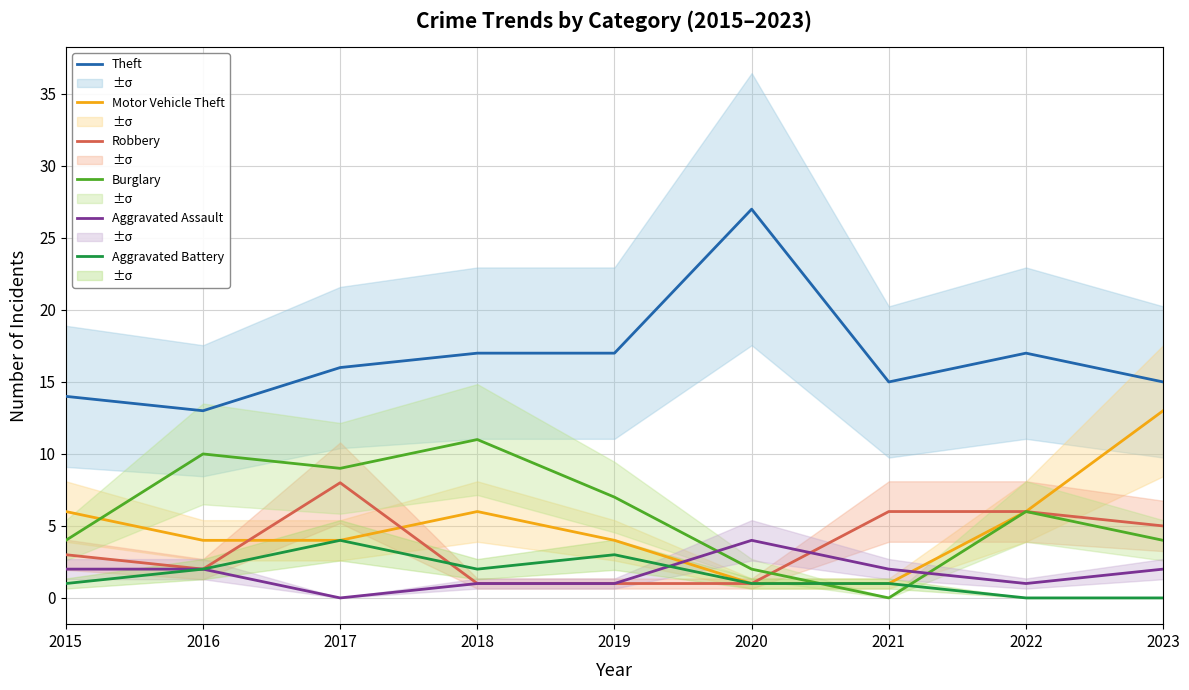

Reading left to right, what are all the values shown in this chart?

Theft: 2015=14	2016=13	2017=16	2018=17	2019=17	2020=27	2021=15	2022=17	2023=15
Motor Vehicle Theft: 2015=6	2016=4	2017=4	2018=6	2019=4	2020=1	2021=1	2022=6	2023=13
Robbery: 2015=3	2016=2	2017=8	2018=1	2019=1	2020=1	2021=6	2022=6	2023=5
Burglary: 2015=4	2016=10	2017=9	2018=11	2019=7	2020=2	2021=0	2022=6	2023=4
Aggravated Assault: 2015=2	2016=2	2017=0	2018=1	2019=1	2020=4	2021=2	2022=1	2023=2
Aggravated Battery: 2015=1	2016=2	2017=4	2018=2	2019=3	2020=1	2021=1	2022=0	2023=0